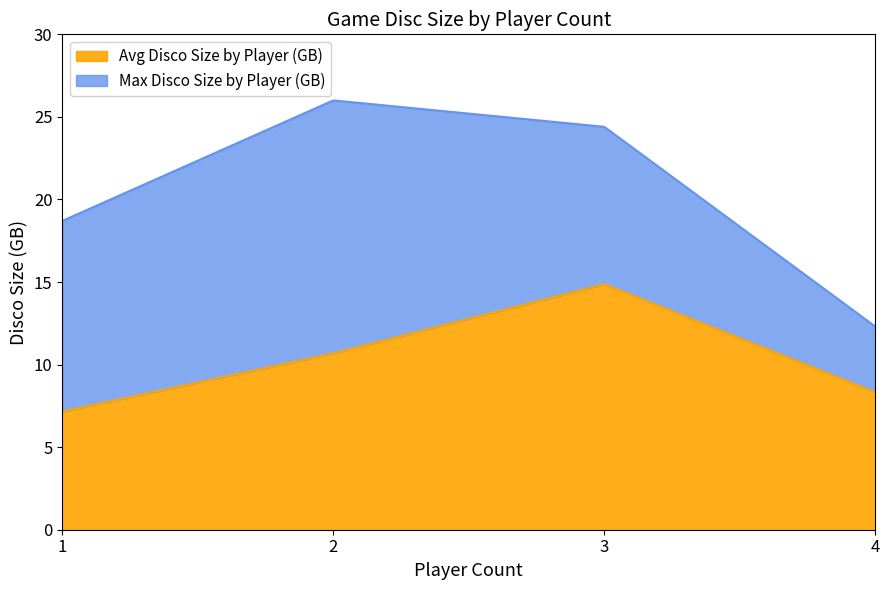

What is the greatest value displayed?

26.0